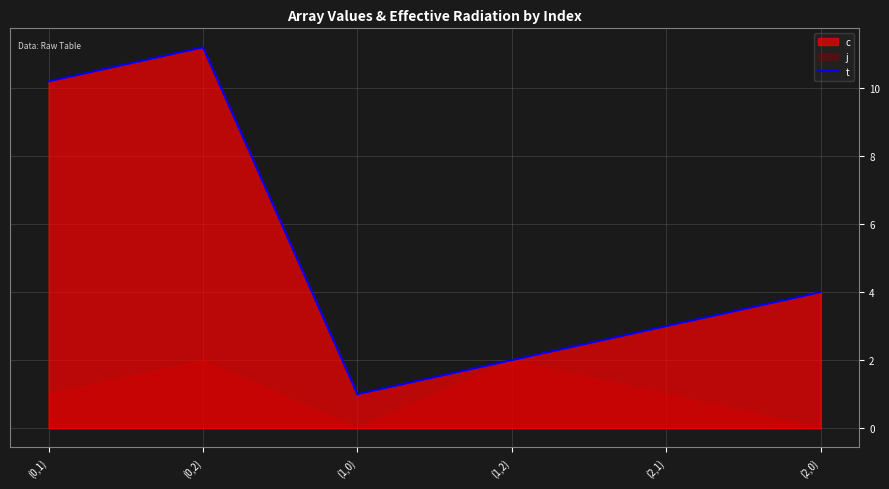

Reading left to right, transcribe all the data shown in this chart.

10.2	11.2	1.0	2.0	3.0	4.0